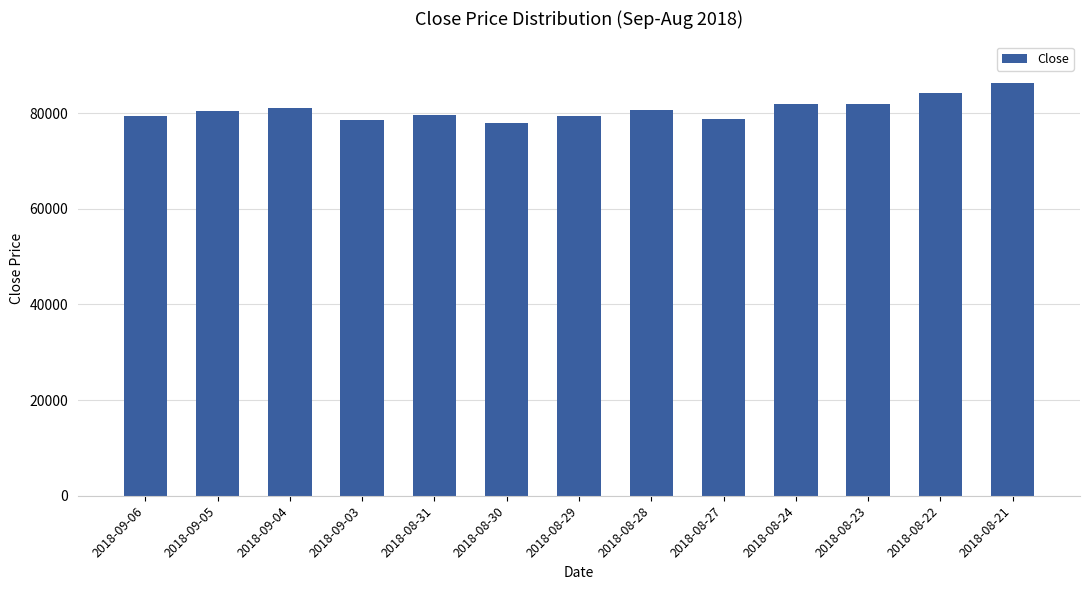

Which category has the highest value across all series?

2018-08-21